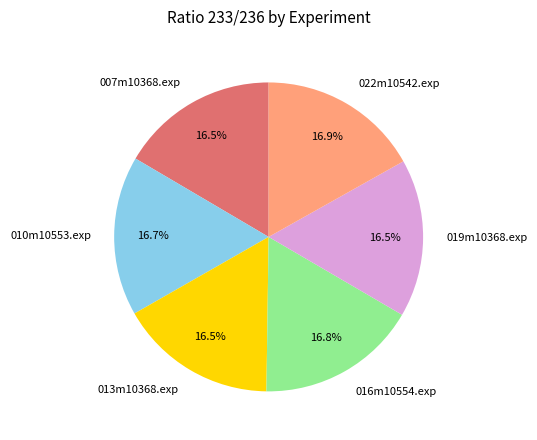

Is 019m10368.exp the majority of the pie?

No